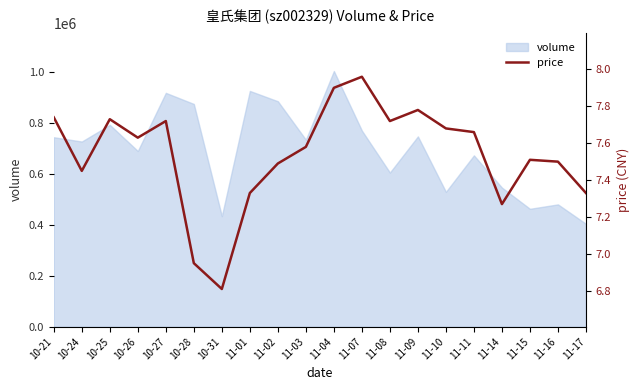

What is the maximum value shown in the chart?

8.0